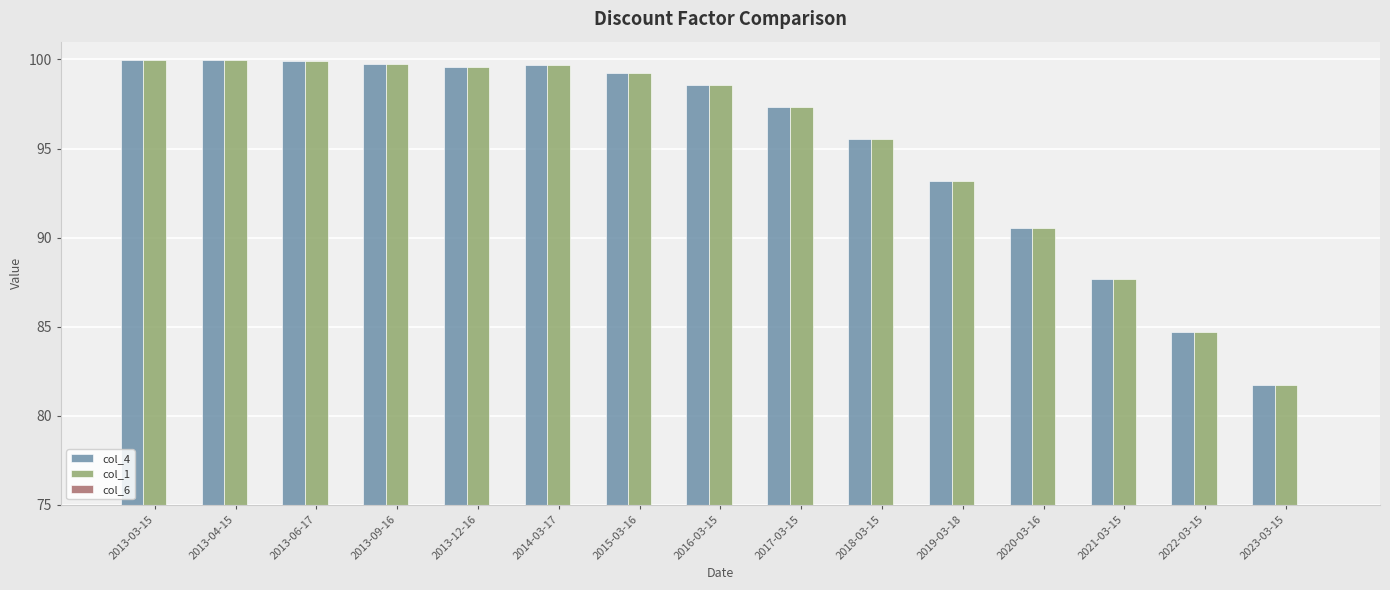

Is the value of col_1 at 2013-12-16 greater than the value of col_6 at 2013-03-15?

Yes